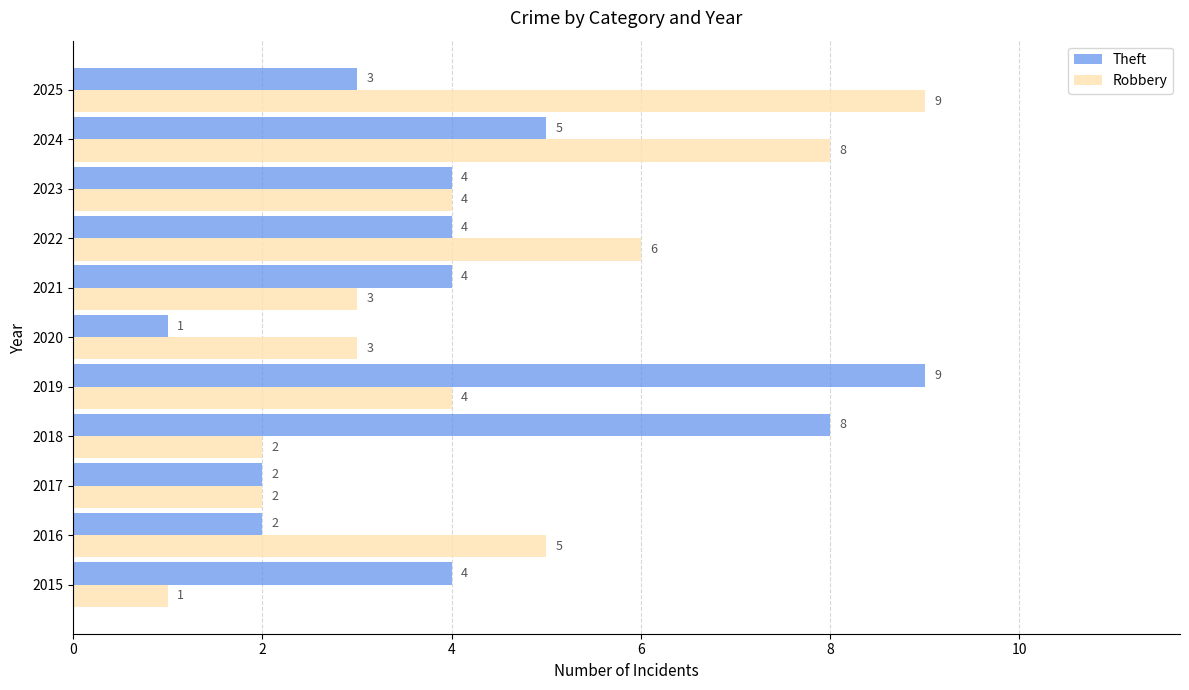

What is the average value of the Theft series?

4